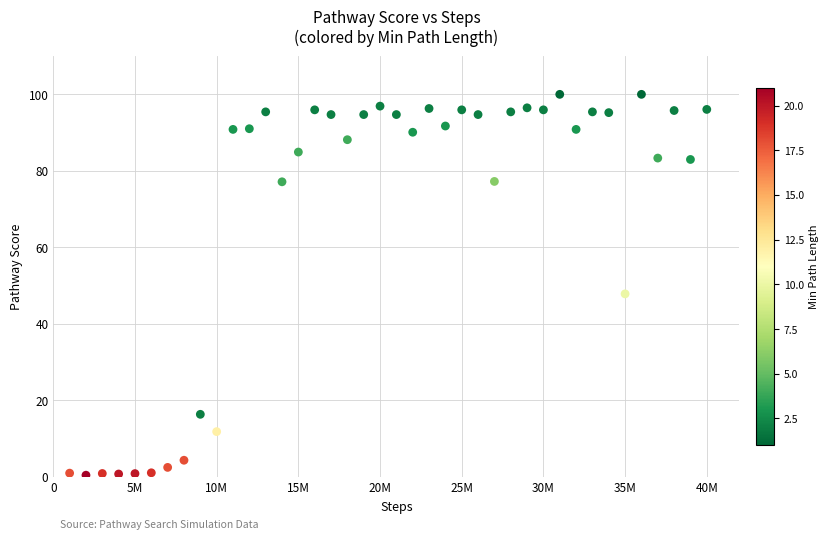

What is the range of Y values (max minus min)?

99.6